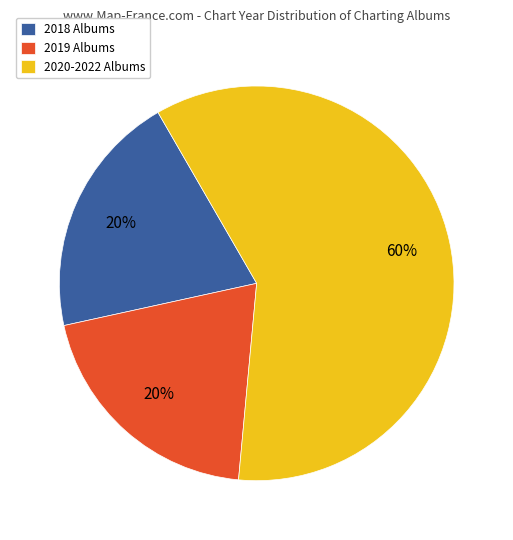

Is there a majority slice in this chart?

Yes